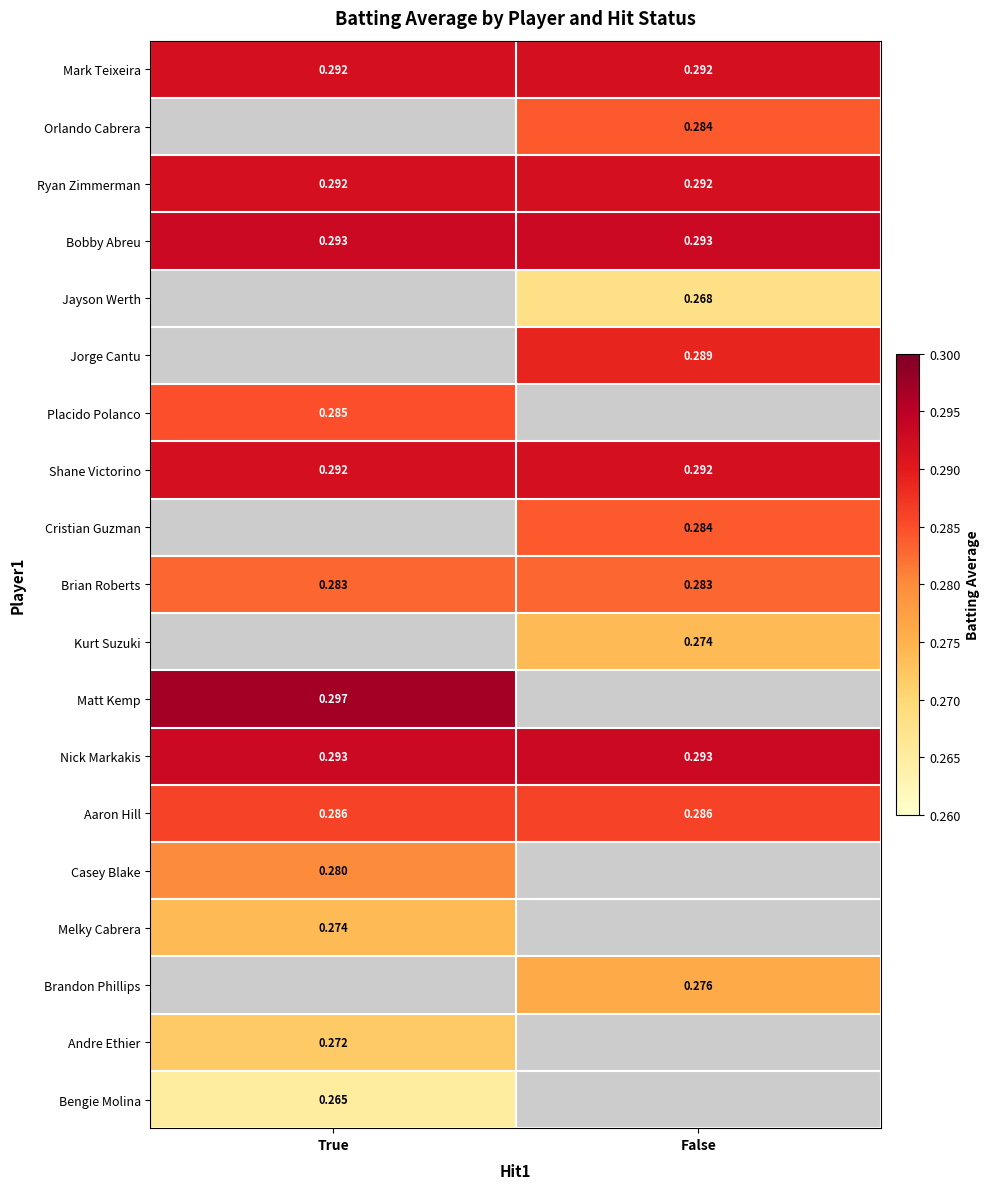

Is the value of Brian Roberts at False greater than the value of Shane Victorino at False?

No